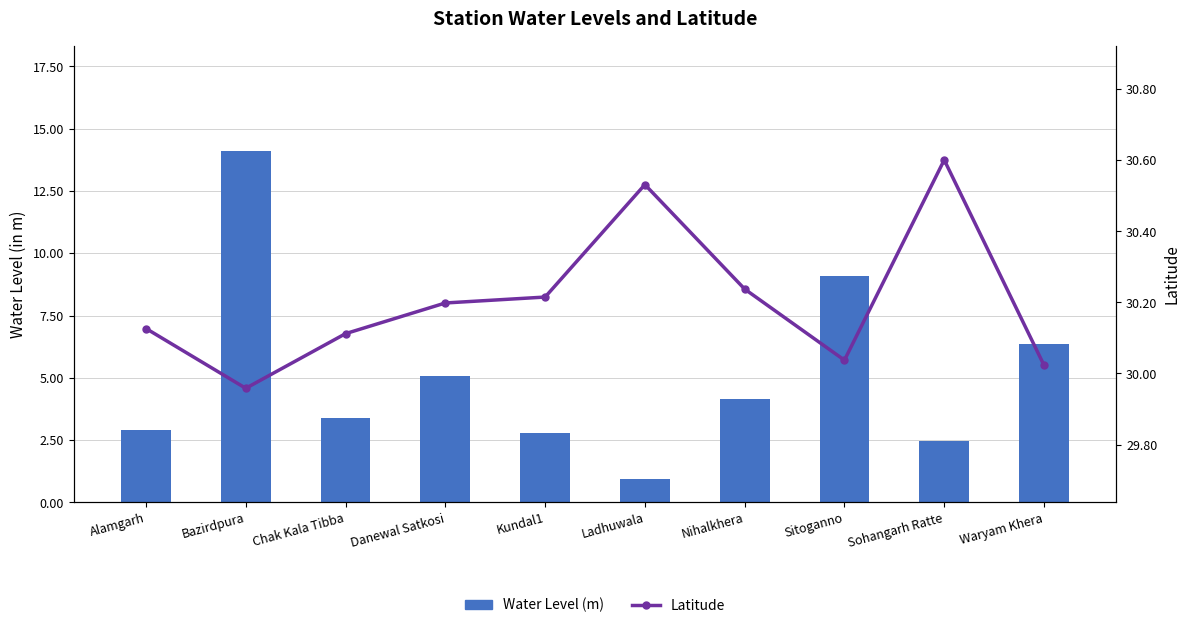

What are all the series names shown in the legend?

Water Level (m), Latitude